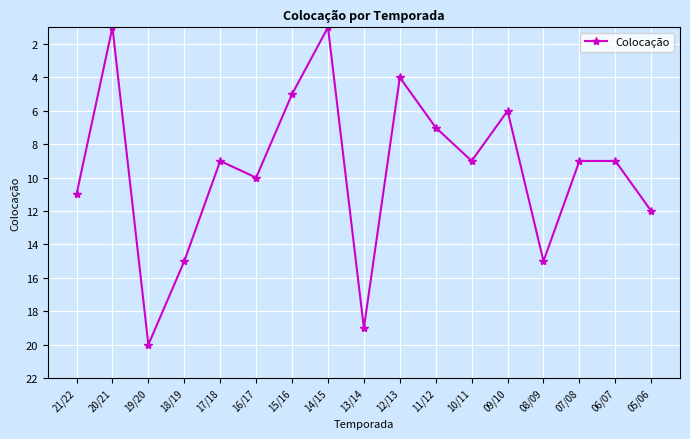

At which label is the value closest to 10?

16/17